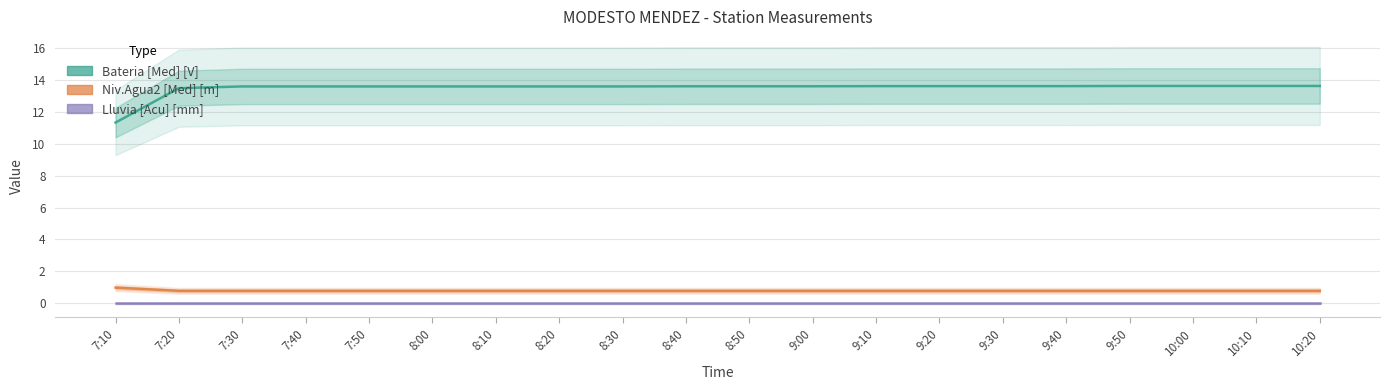

What is the label of the 16th point from the left?

9:40